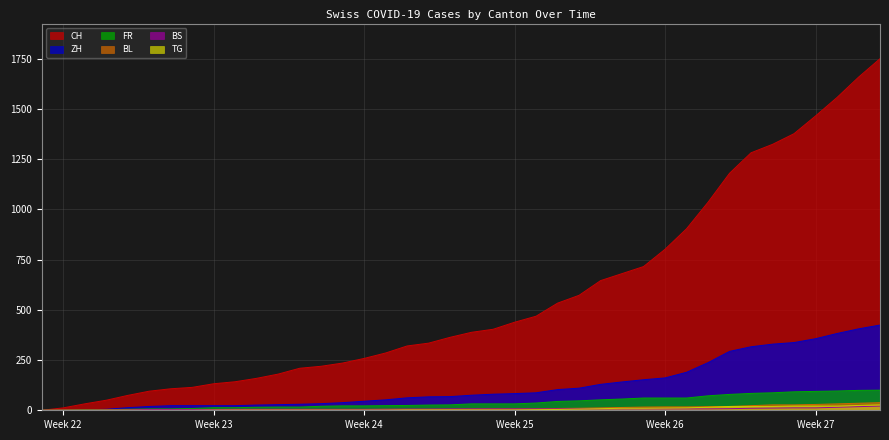

The value of ZH at 2020-06-04 is 13. True or false?

True